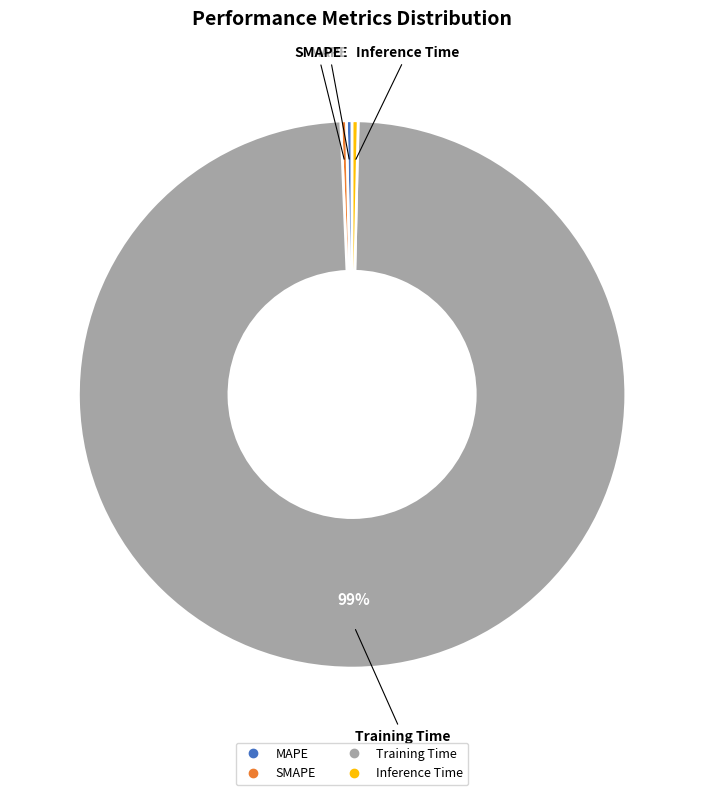

Which category has the biggest portion of the pie?

Training Time